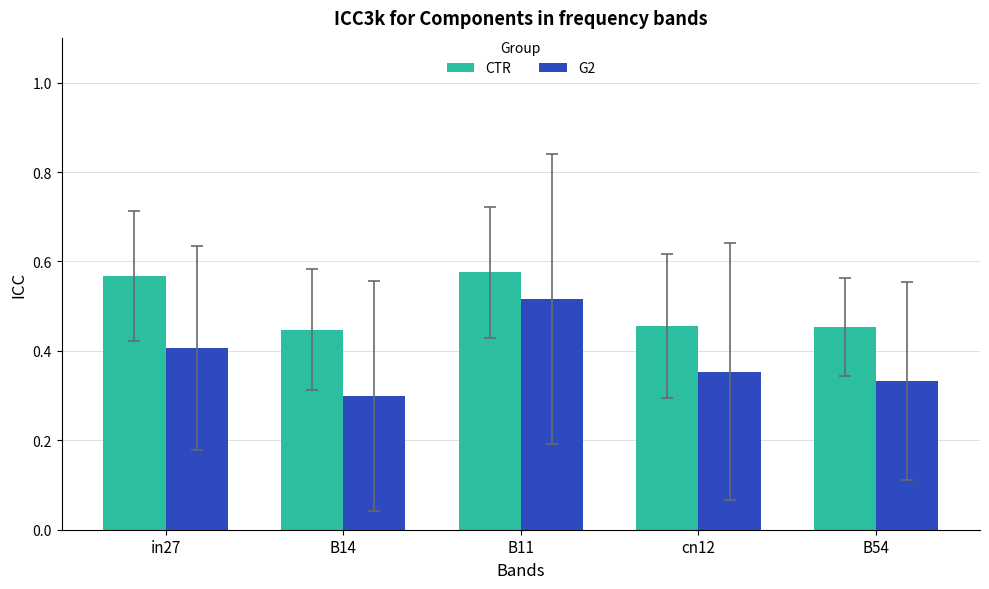

How many groups of bars are there?

5